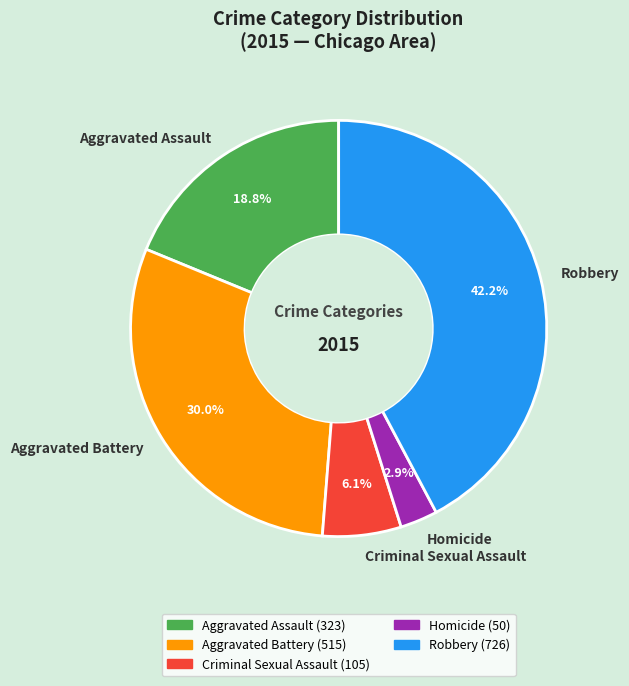

Is Aggravated Assault the majority of the pie?

No